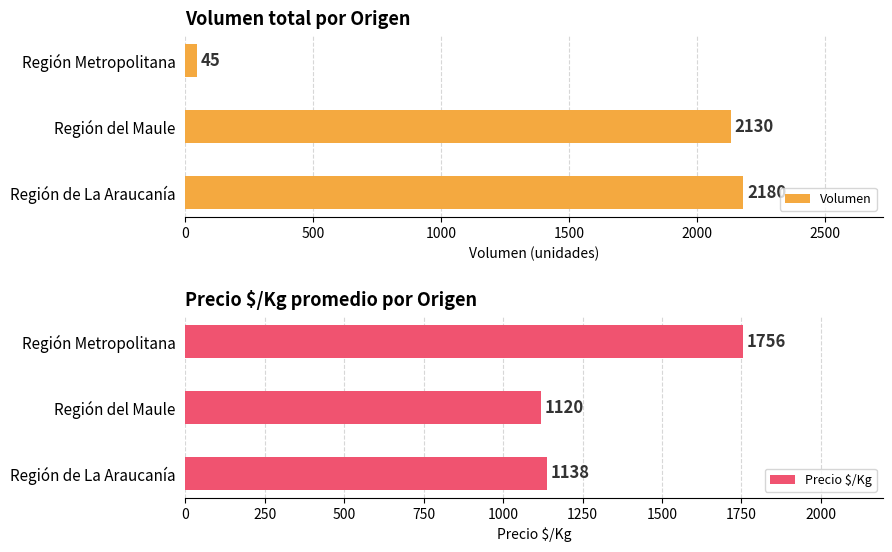

What is the difference between the Precio $/Kg values at Región Metropolitana and Región del Maule?

636